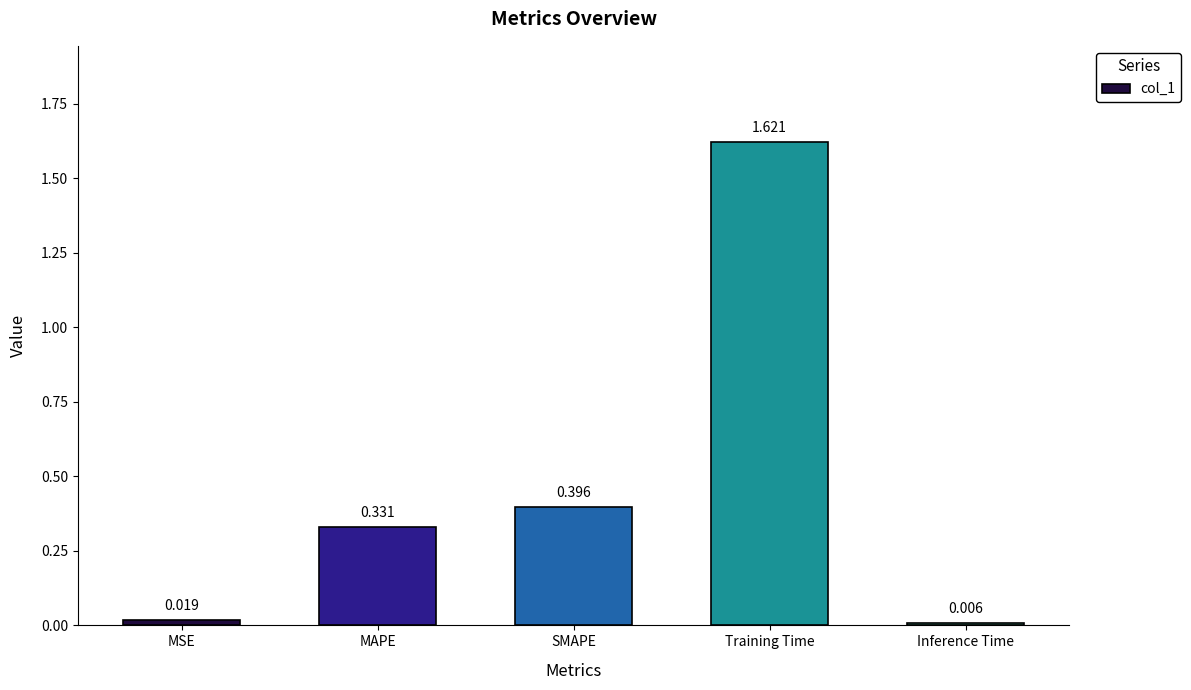

Rank the categories by value from lowest to highest.

Inference Time, MSE, MAPE, SMAPE, Training Time